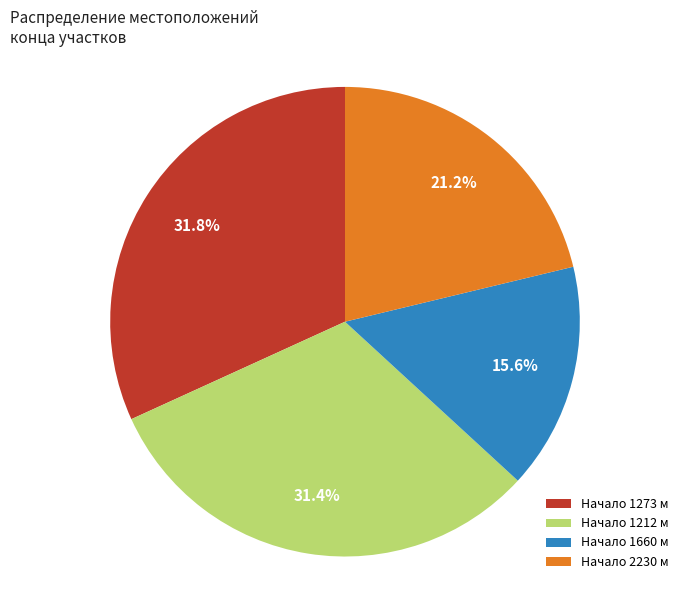

Approximately how many times larger is the value at Начало 2230 м compared to Начало 1660 м?

1.4